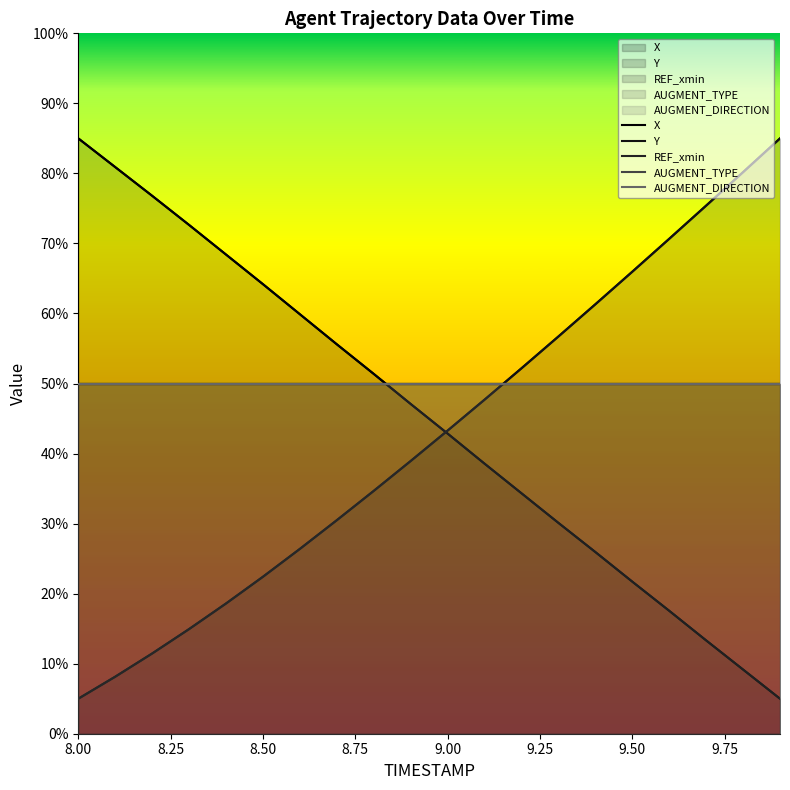

List the series in order of their peak value, lowest first.

REF_xmin, AUGMENT_TYPE, AUGMENT_DIRECTION, X, Y